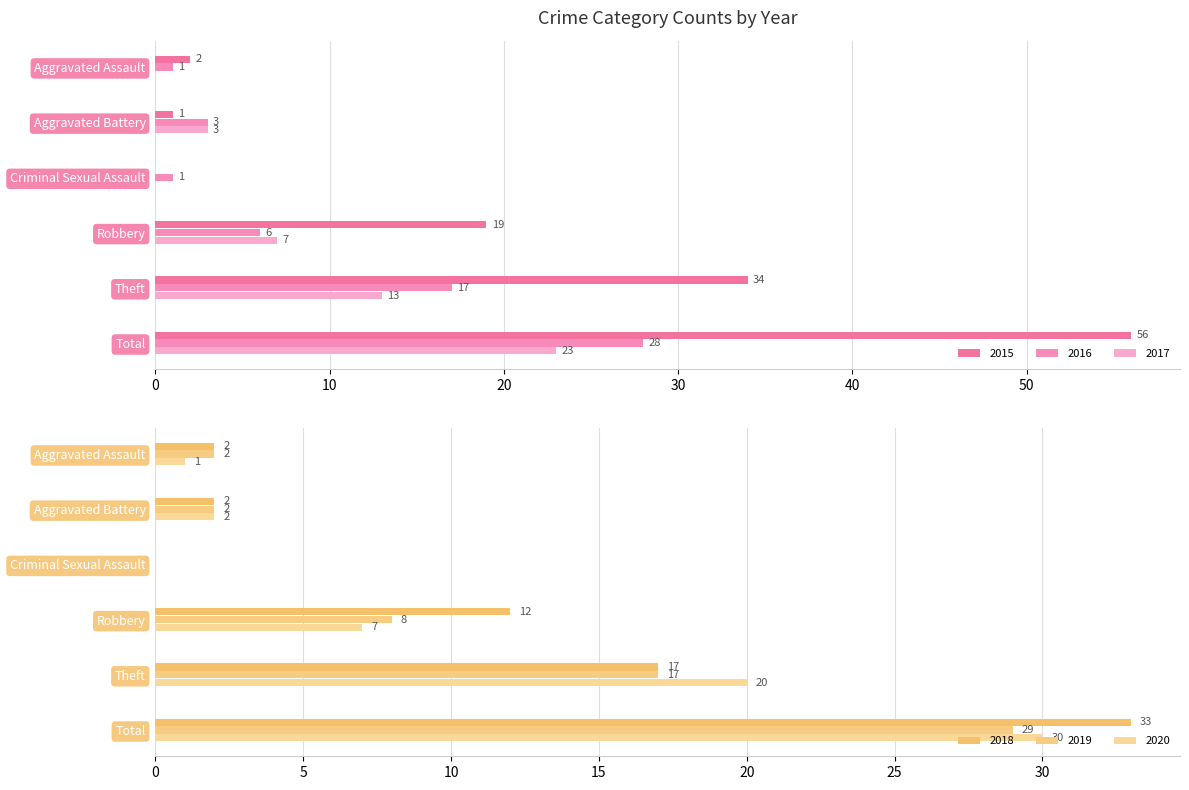

What position from the left is Total?

6